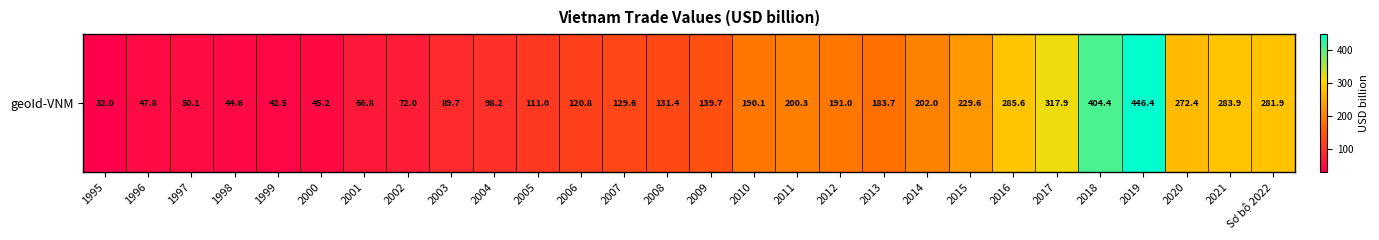

List the labels in order of value, largest first.

2019, 2018, 2017, 2016, 2021, Sơ bộ 2022, 2020, 2015, 2014, 2011, 2012, 2010, 2013, 2009, 2008, 2007, 2006, 2005, 2004, 2003, 2002, 2001, 1997, 1996, 2000, 1998, 1999, 1995